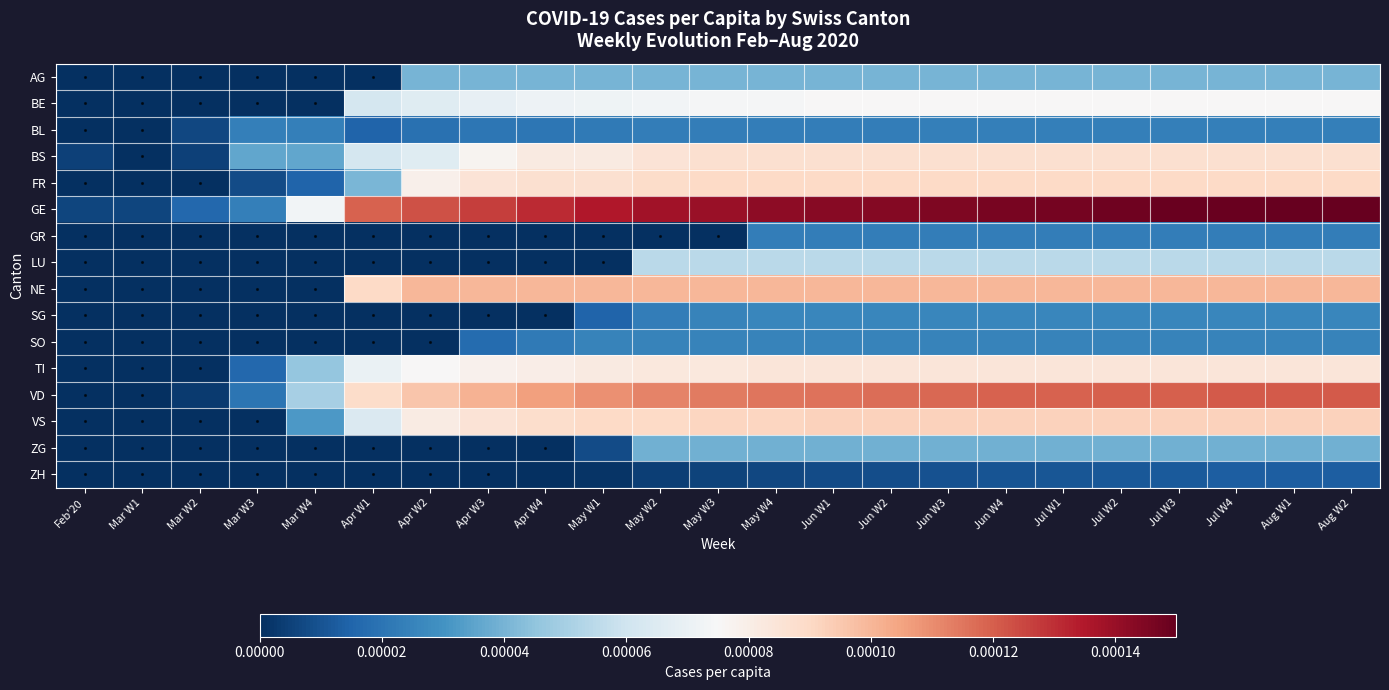

How many distinct data groups are displayed?

16